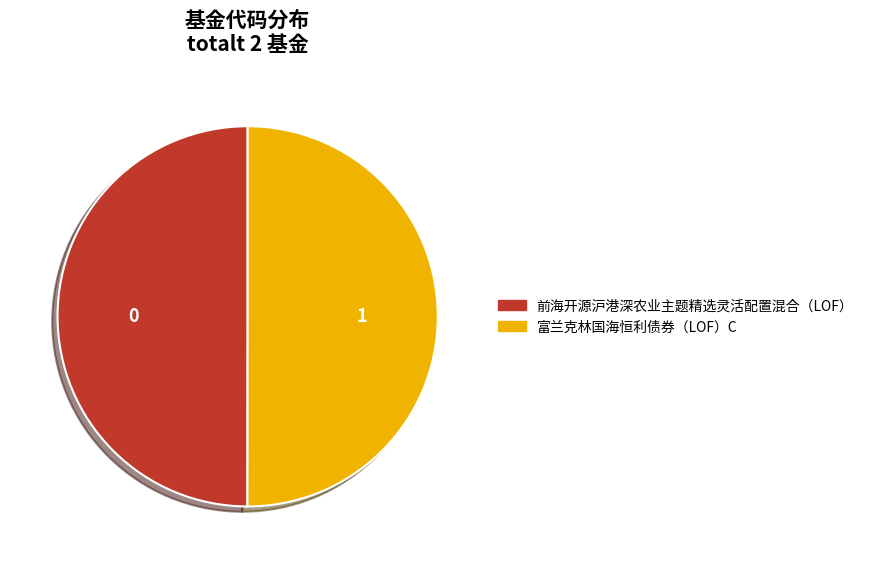

Is the sum of 富兰克林国海恒利债券（LOF）C and 前海开源沪港深农业主题精选灵活配置混合（LOF） greater than half?

Yes